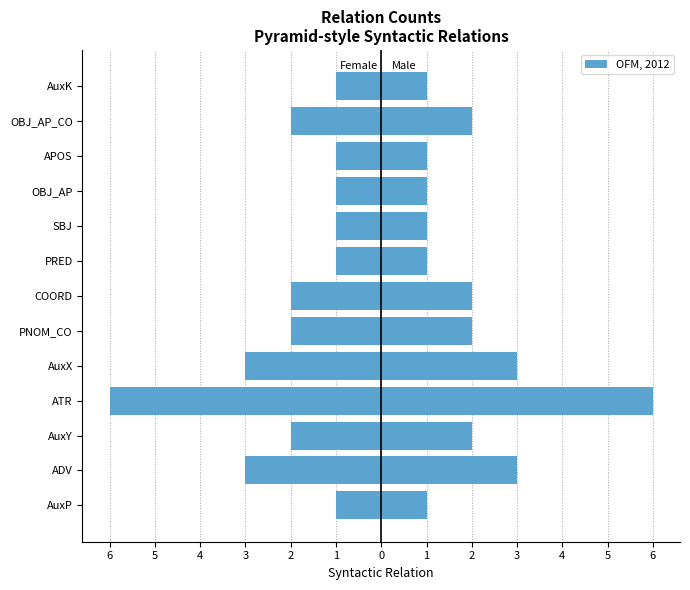

What is the minimum value shown in the chart?

-6